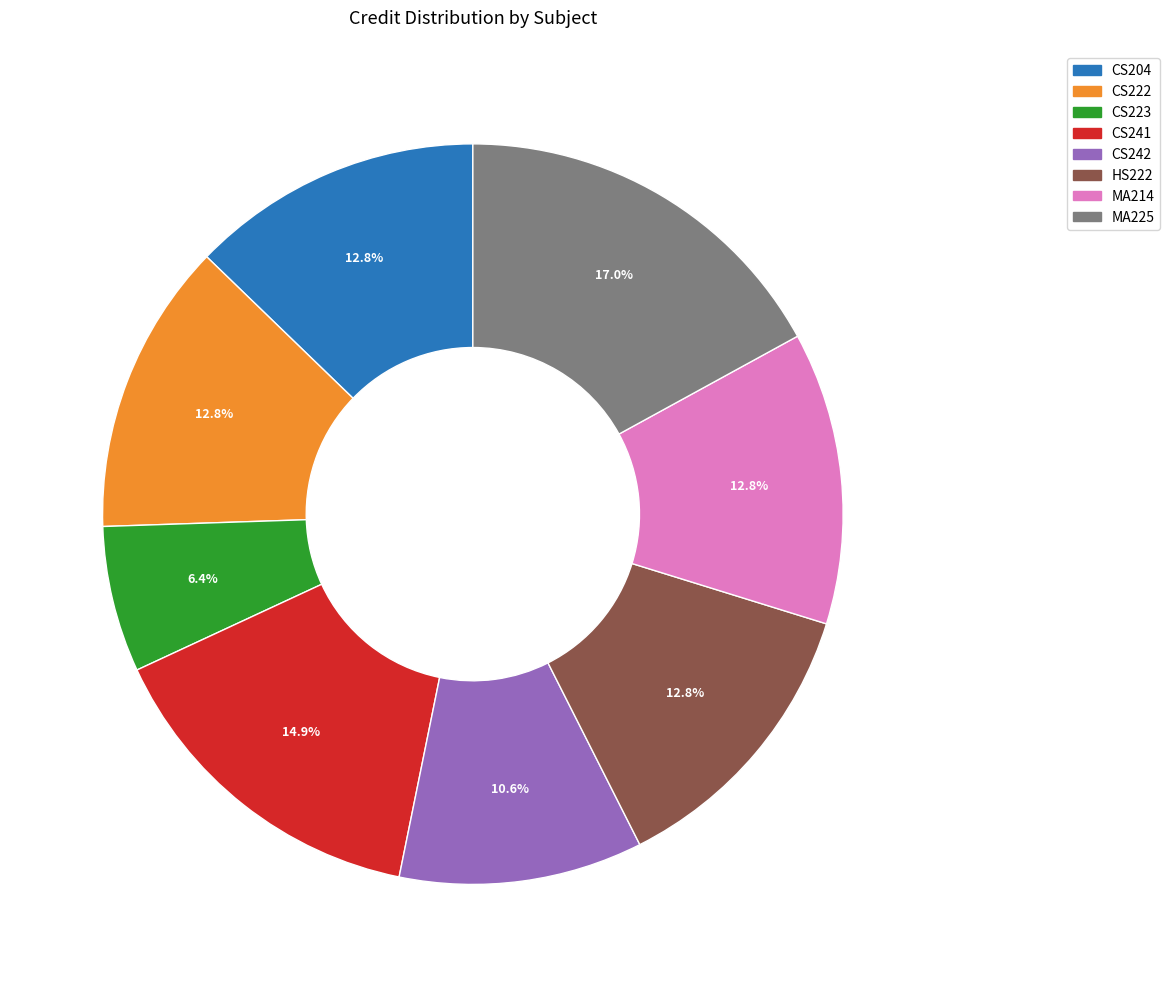

Is there any slice that represents more than half of the pie?

No